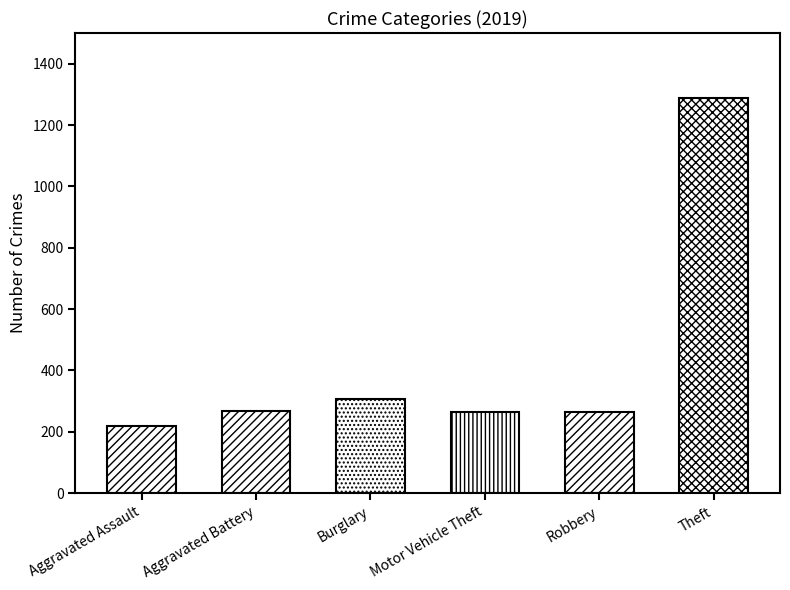

Which category has the highest value in the 2020 series?

Theft